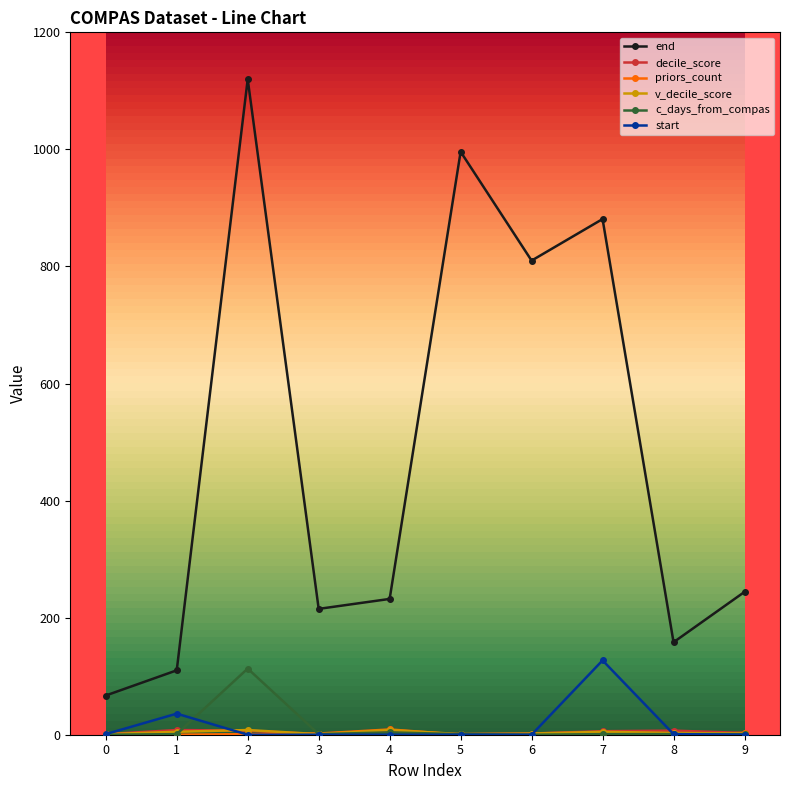

The value of start at 6 is 0. True or false?

True